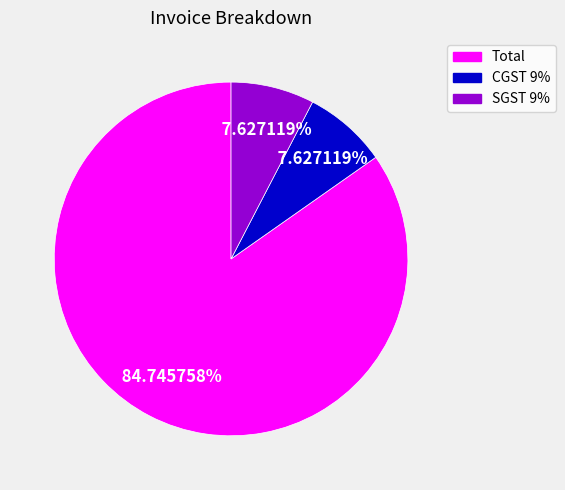

How many slices are in this pie chart?

3